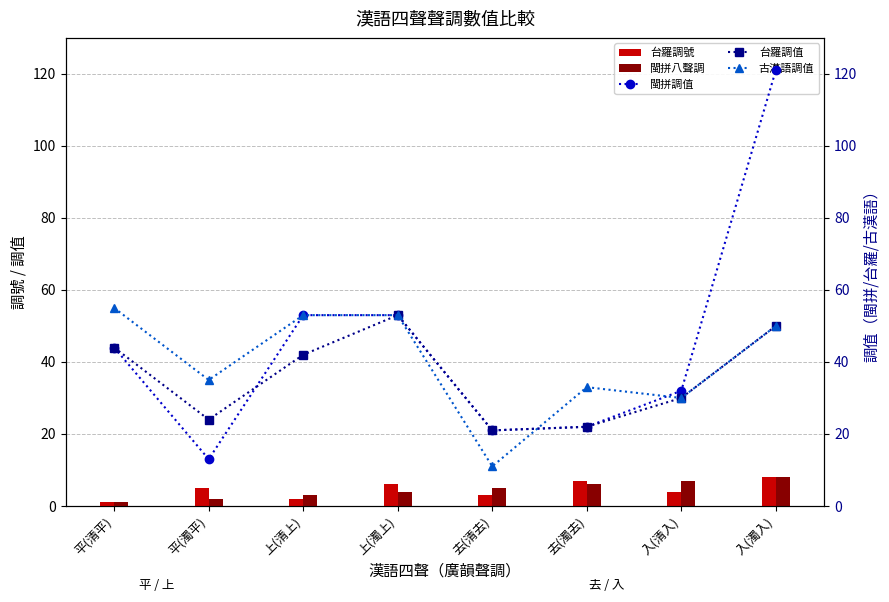

The value of 閩拼八聲調 at 平(濁平) is 1. True or false?

False